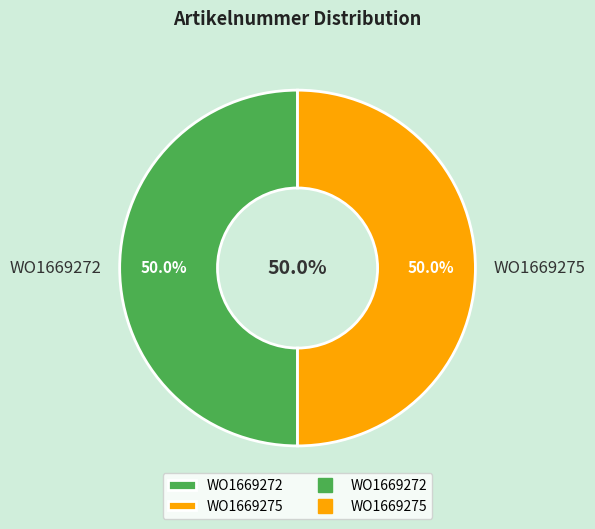

What percentage is NOT represented by WO1669275?

50.0%